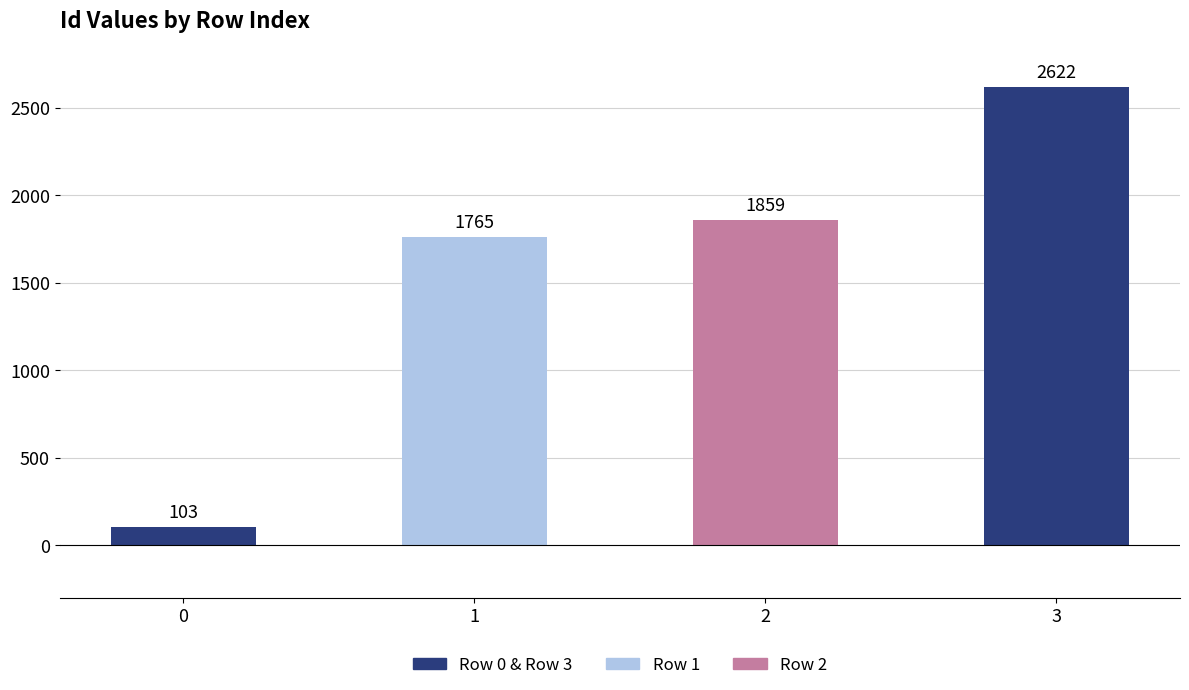

Rank the categories by value from lowest to highest.

0, 1, 2, 3